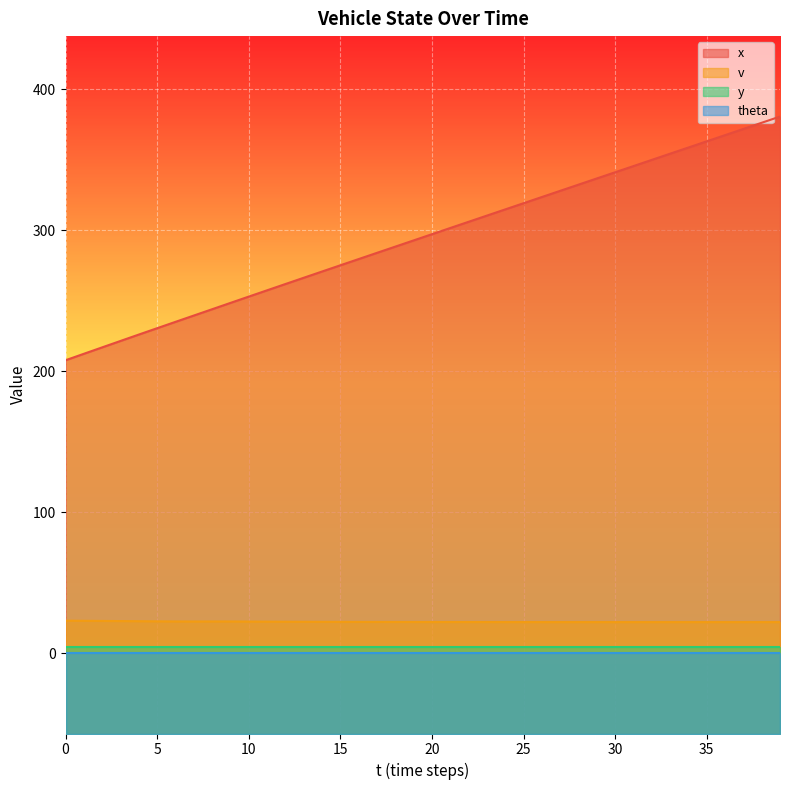

In v, how many points are lower than both neighbors (excluding endpoints)?

1